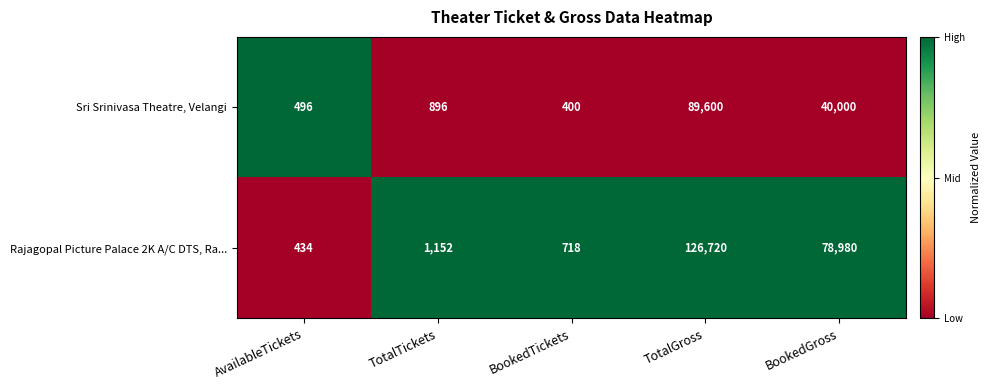

What is the total value across all series at BookedTickets?

1118